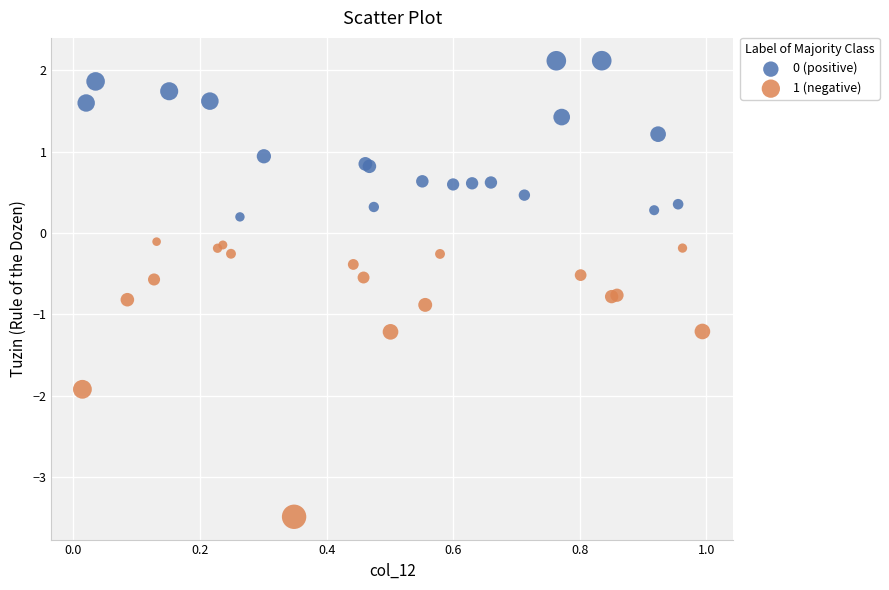

Which series has the largest Y range (max minus min)?

1 (negative)